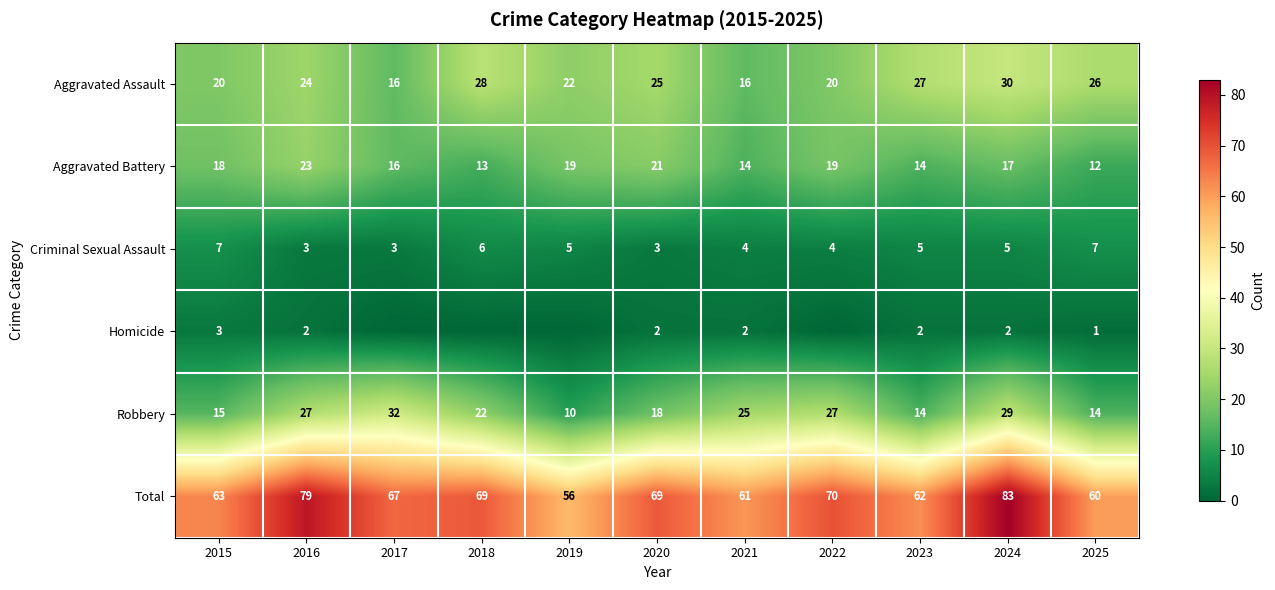

How many values in the Aggravated Battery series are below 17?

5